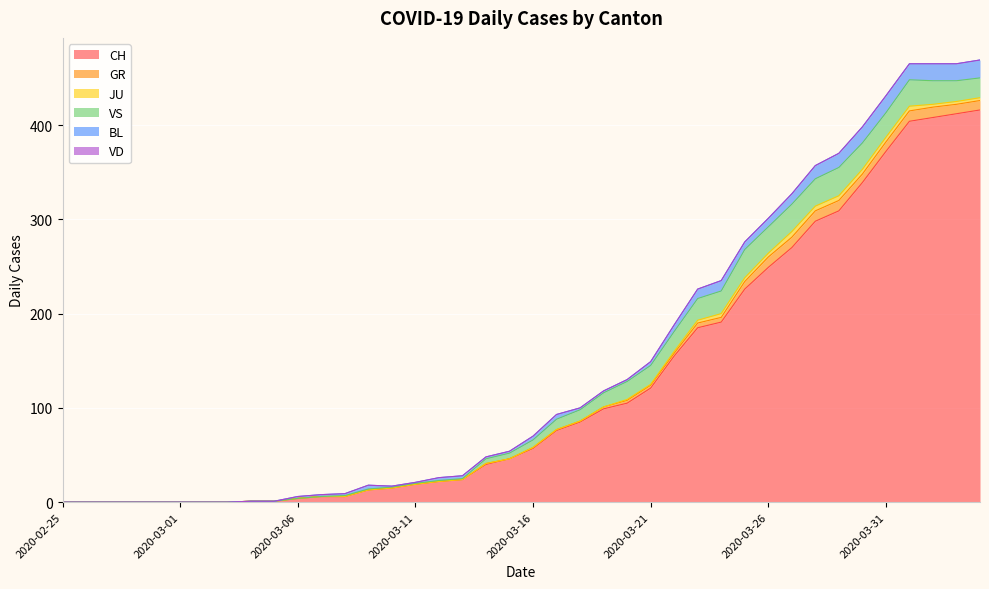

Which series has the largest total across all categories?

CH